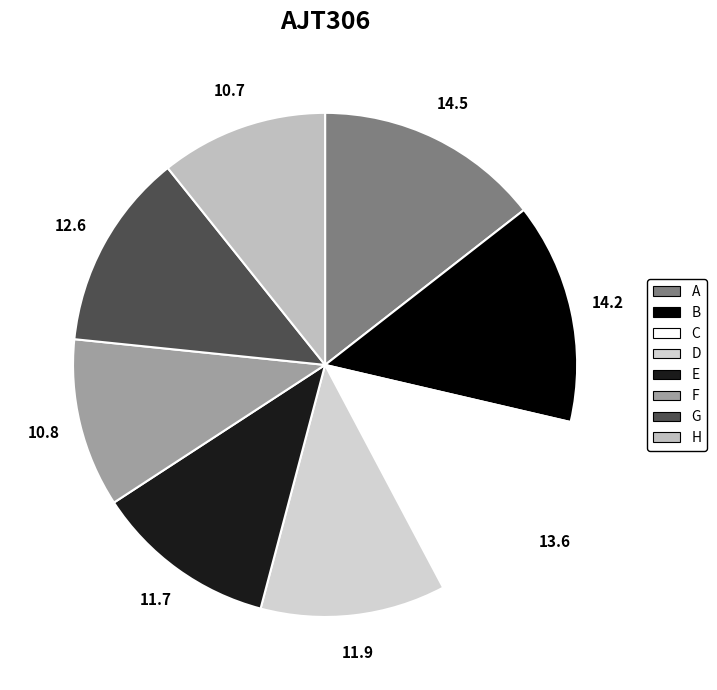

Rank the categories by value from lowest to highest.

H, F, E, D, G, C, B, A